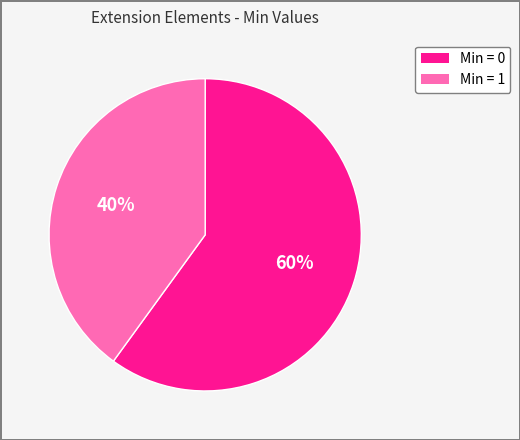

Count the number of slices in the pie.

2